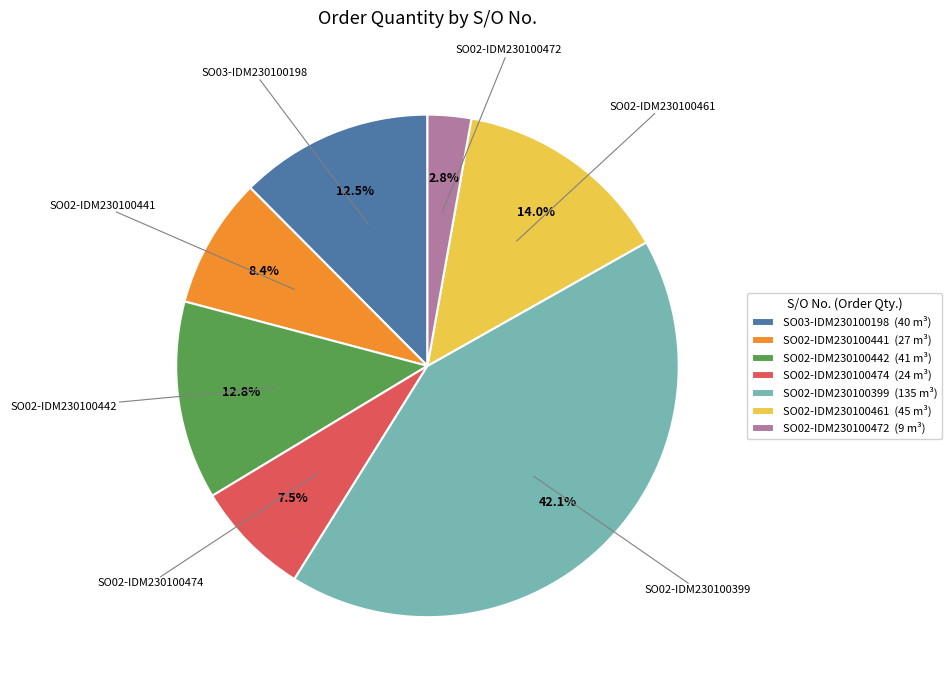

To the nearest percent, what is the difference between the SO02-IDM230100474 and SO02-IDM230100399 slice percentages?

35%